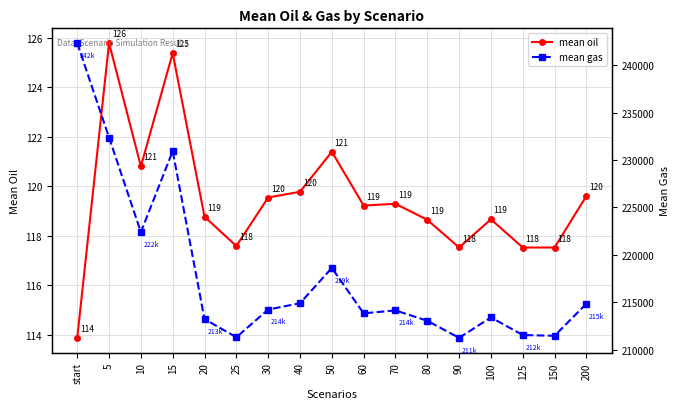

The mean gas series shows 242339.1 at start. True or false?

True